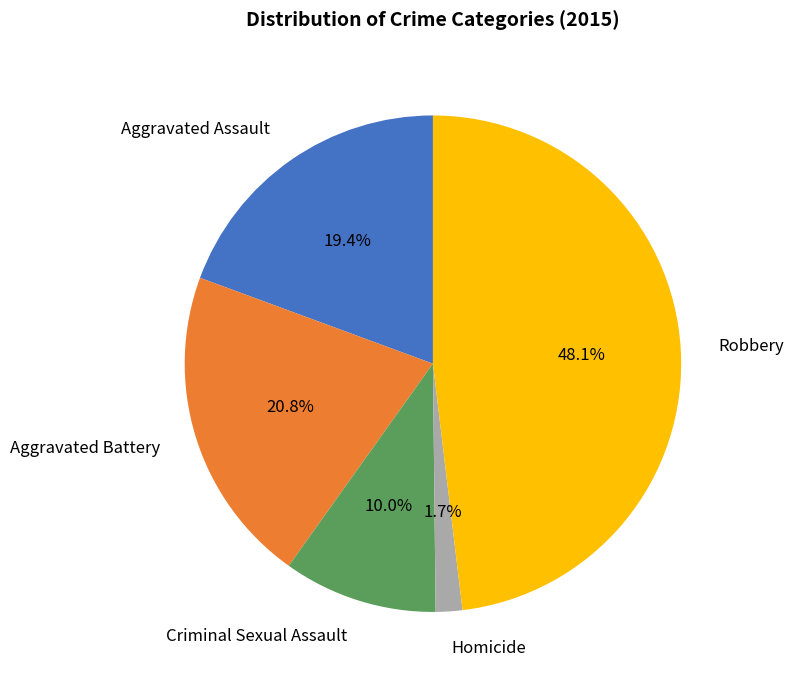

How many segments does this pie chart have?

5